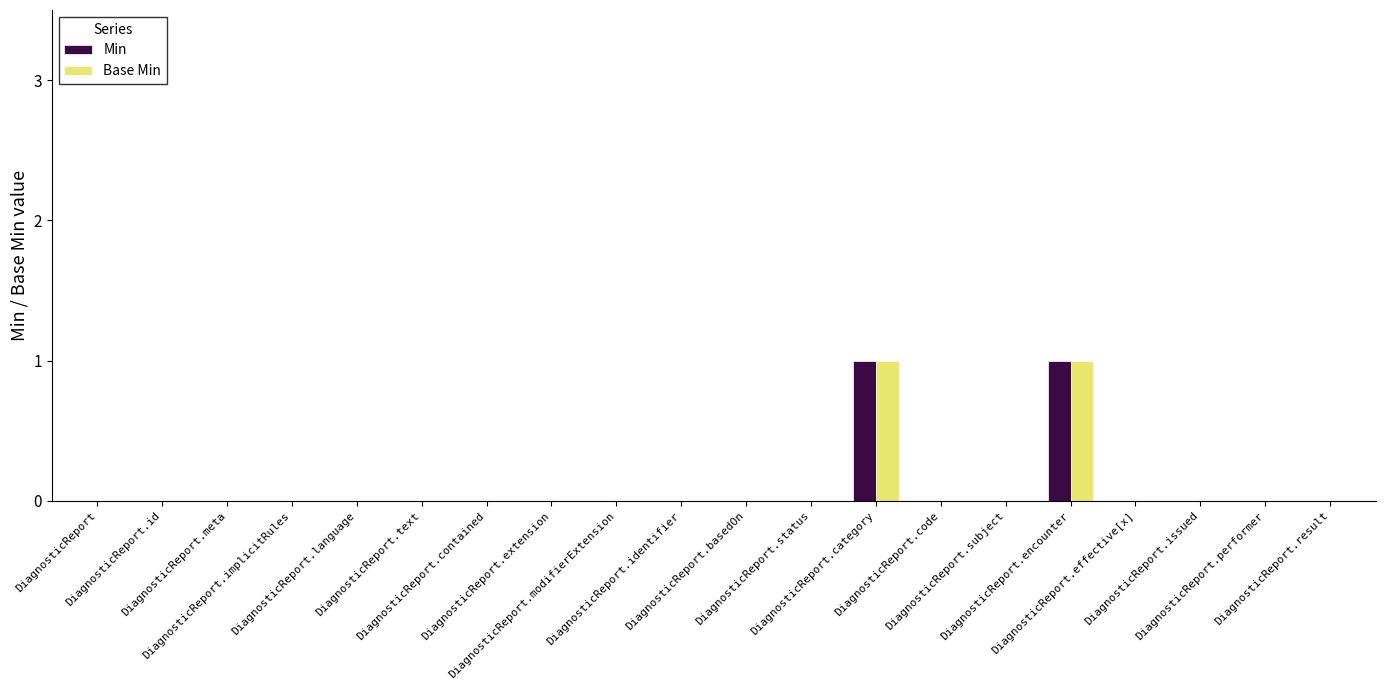

What is the sum of all Min values?

2